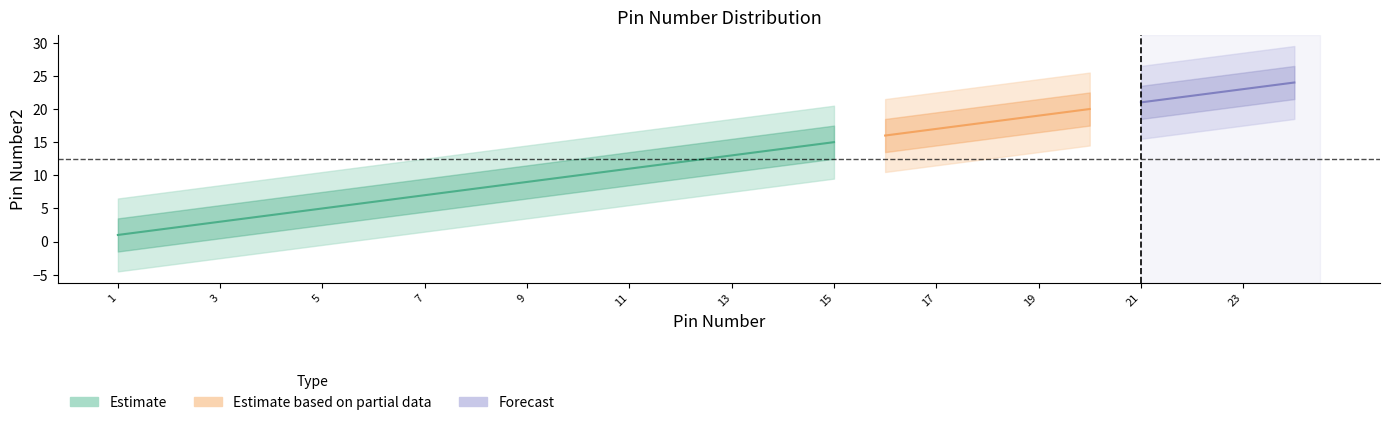

The chart shows a value of 14 at 14. True or false?

True